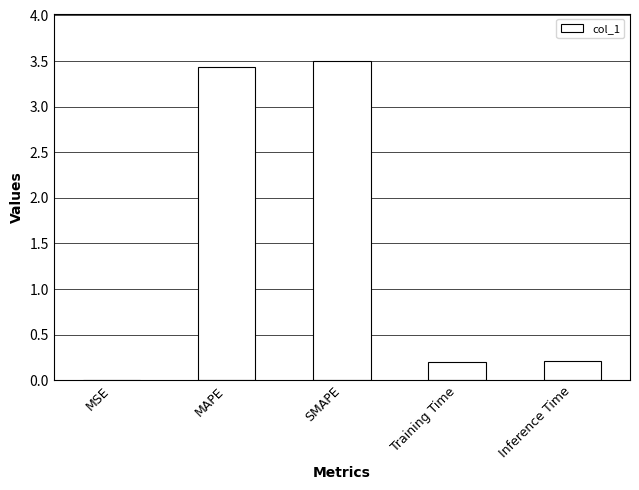

Is it true that the value at MAPE is 3.4?

True